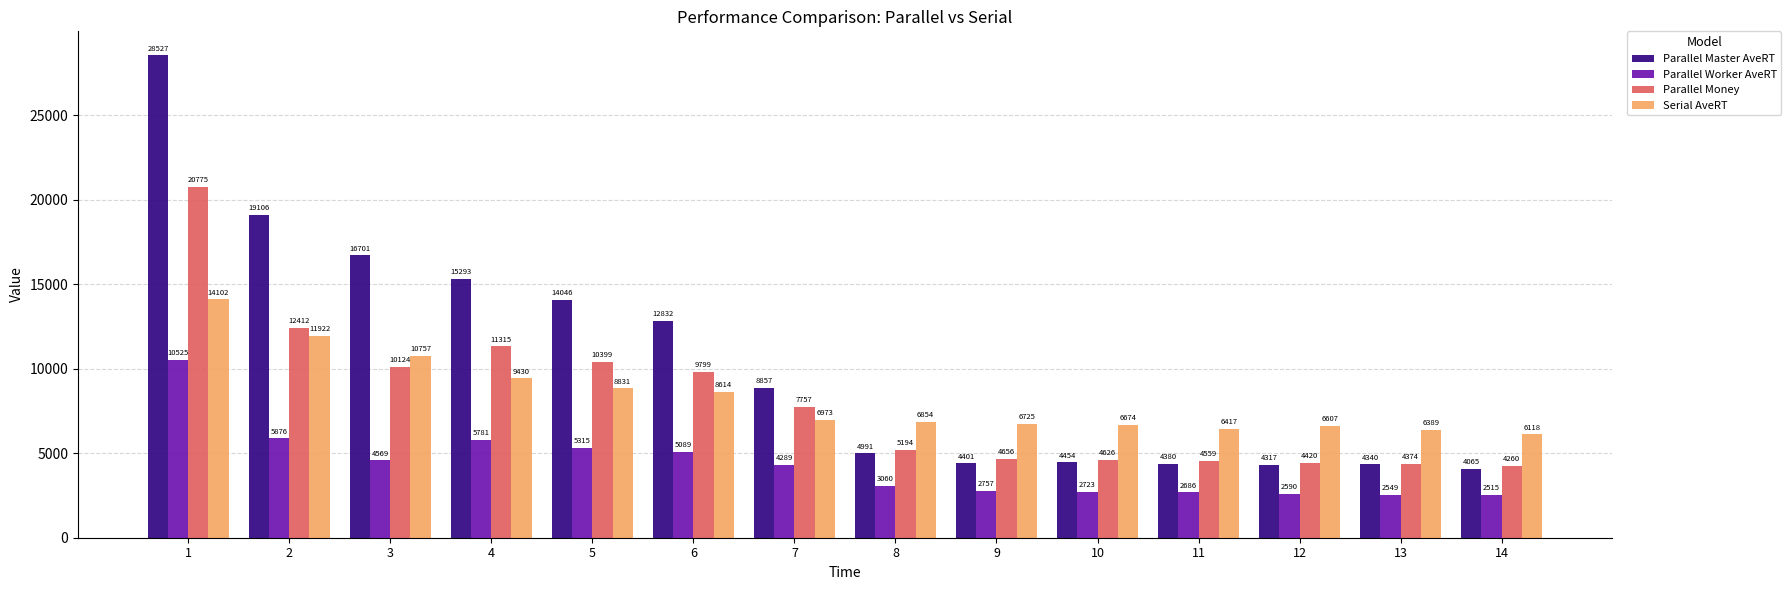

Which series has the largest range (max minus min)?

Parallel Master AveRT